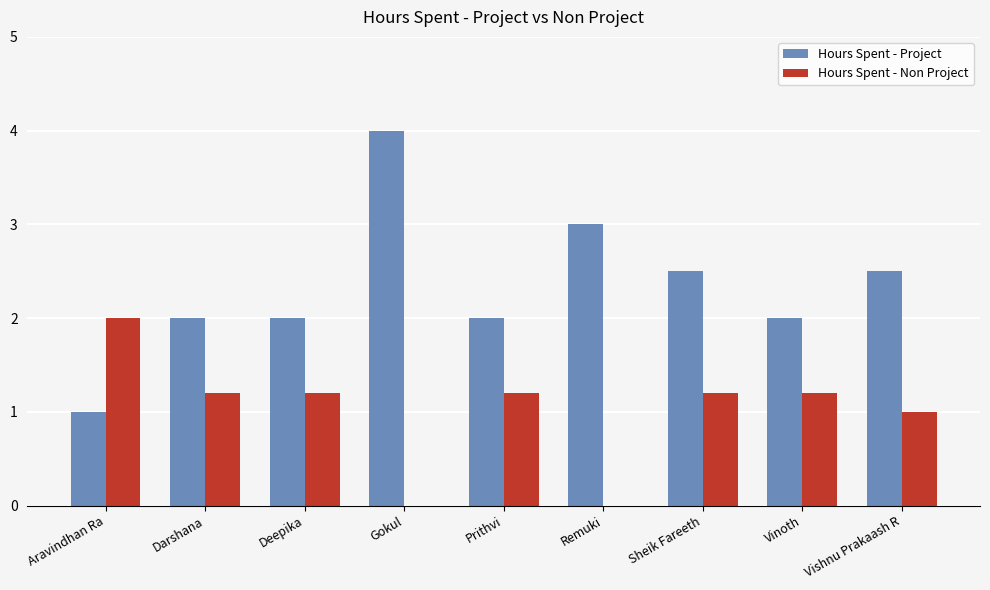

True or false: Hours Spent - Non Project has a value of 1.2 at Sheik Fareeth.

True